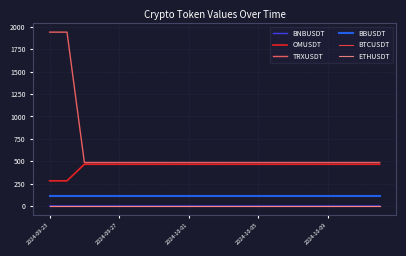

Which series has the largest range (max minus min)?

TRXUSDT